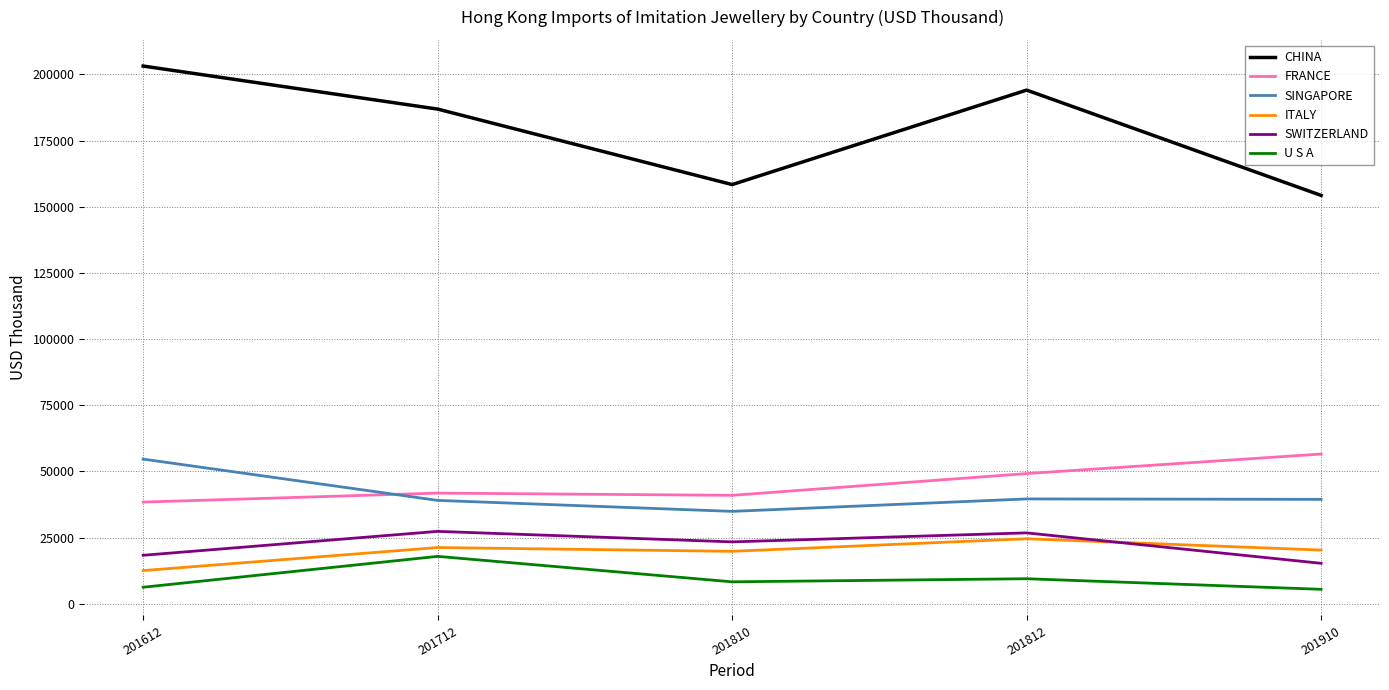

How many intersections are there between SINGAPORE and FRANCE?

1